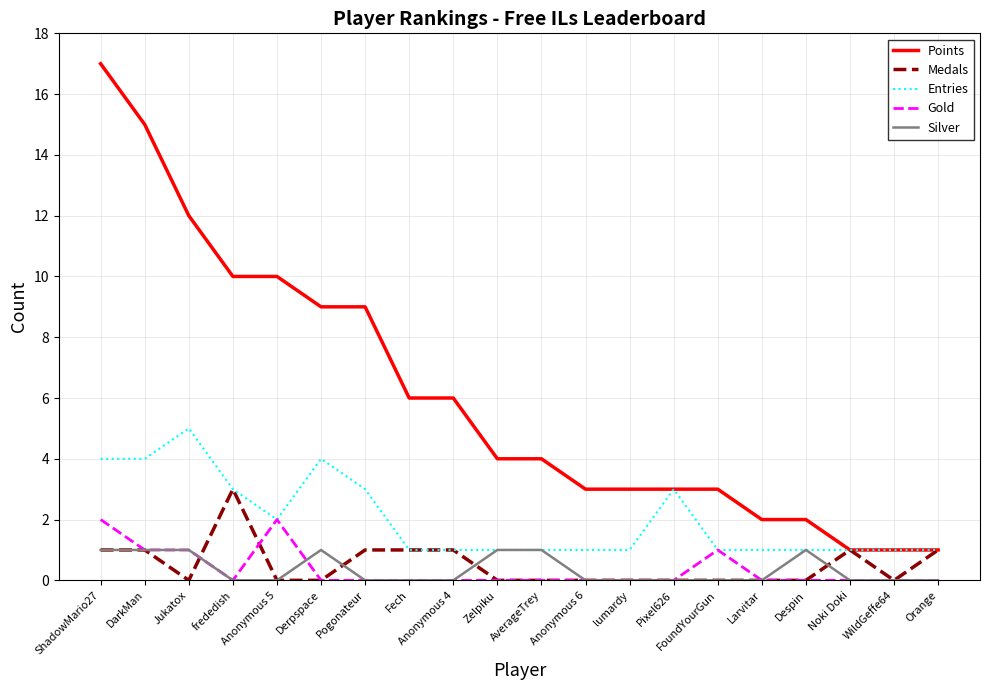

The Entries series shows 1 at lumardy. True or false?

True